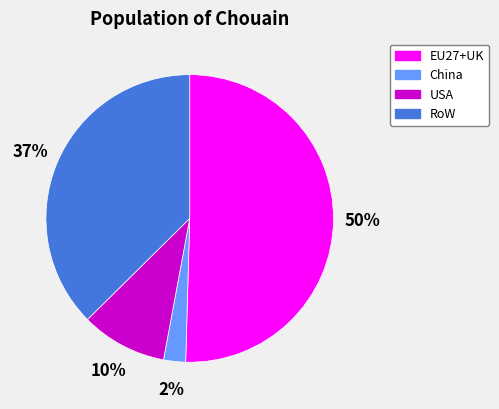

To the nearest percent, what portion does USA represent?

10%